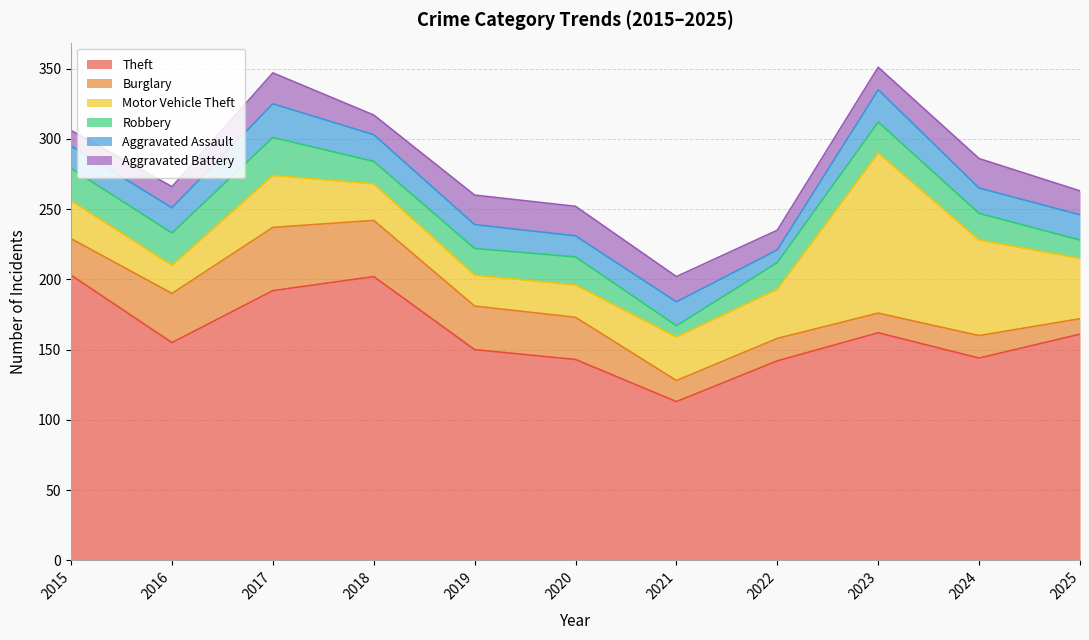

What is the total value across all series at 2019?

260